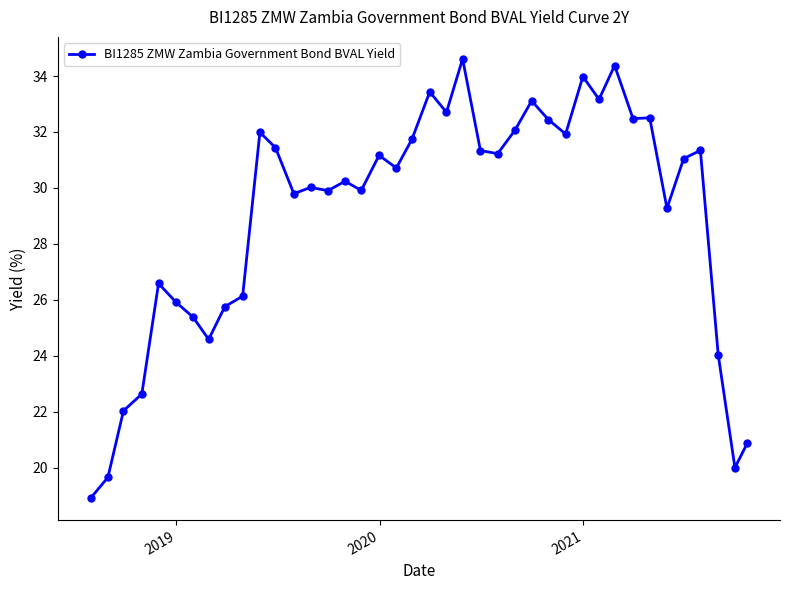

How many data points are above 31?

20